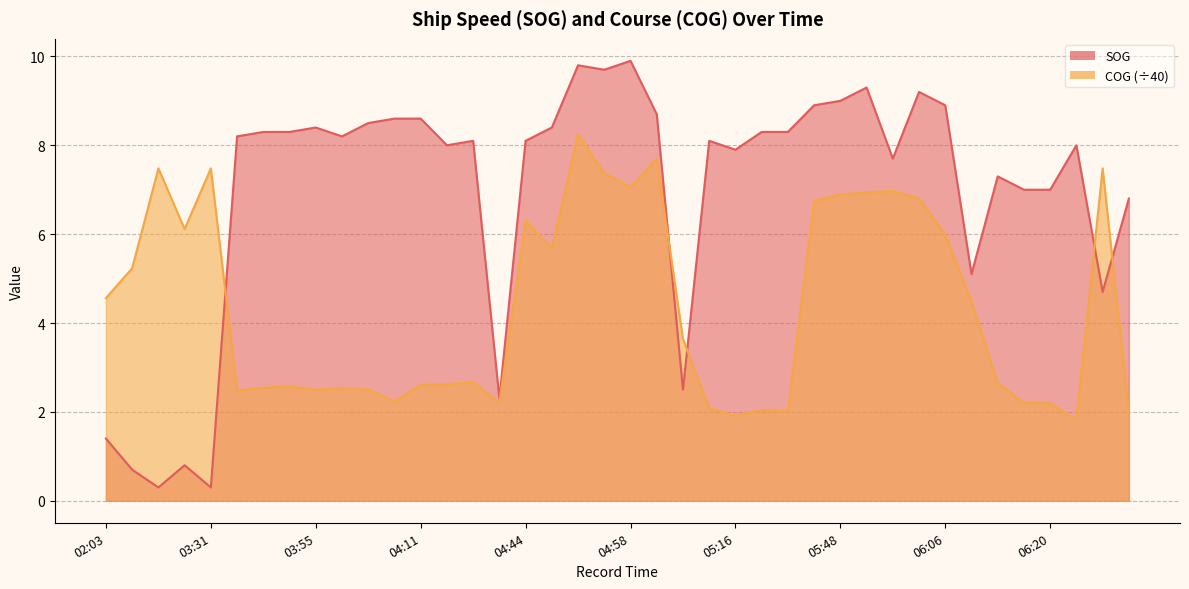

At which label is COG closest to 5?

03:12